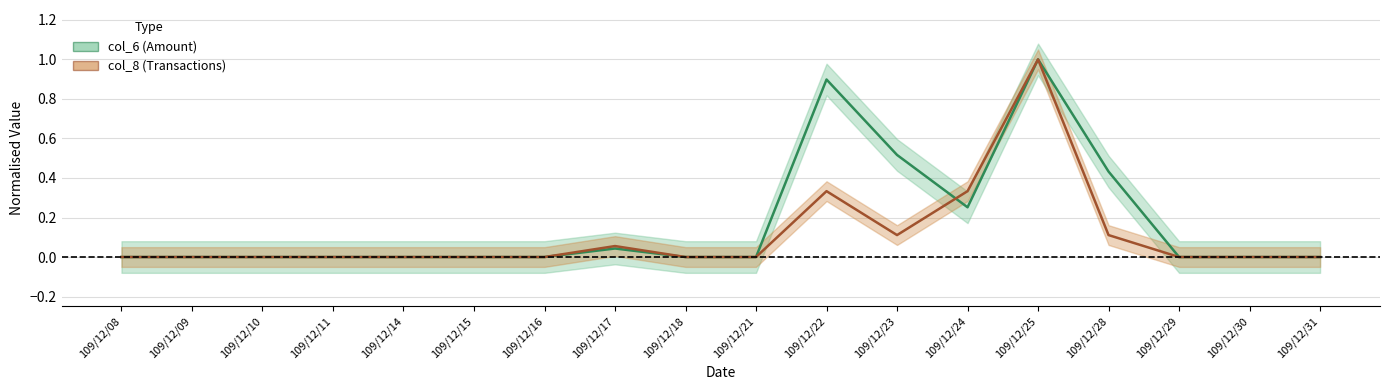

How many interior local valleys does the col_8 series have?

1